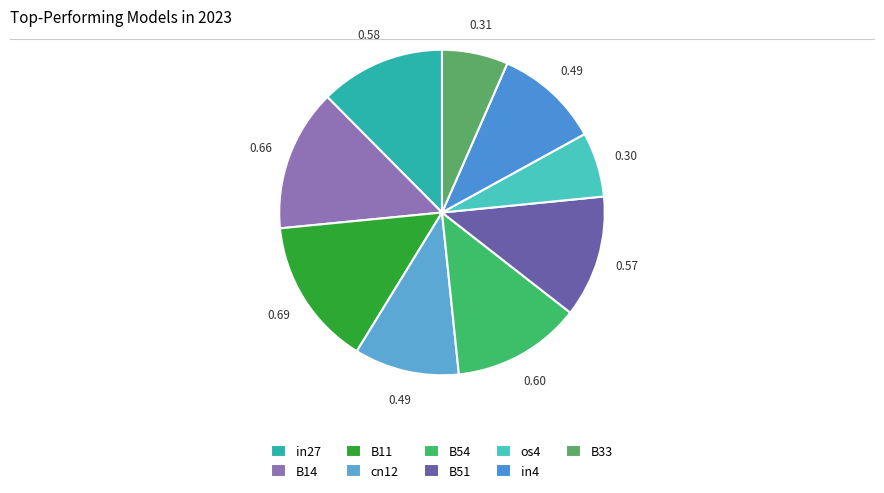

Which category has the smallest portion of the pie?

os4